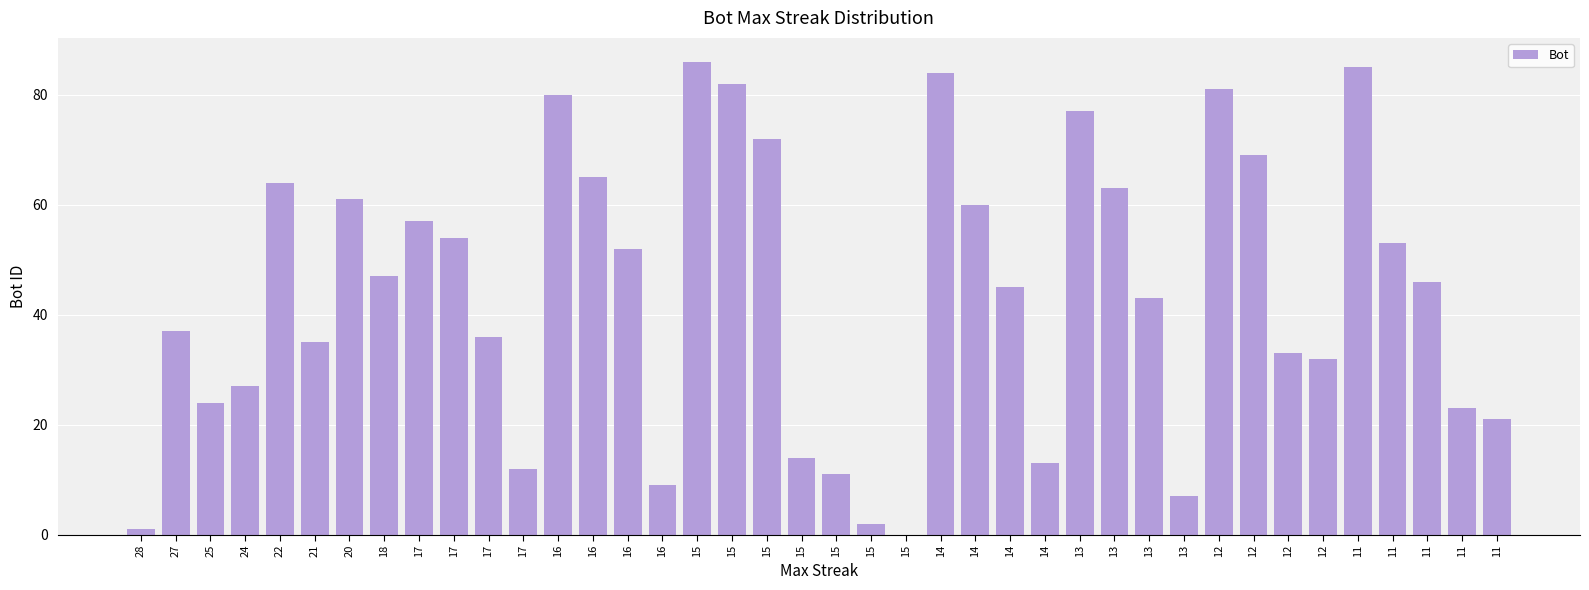

Is it true that the value at 14 is 5?

False